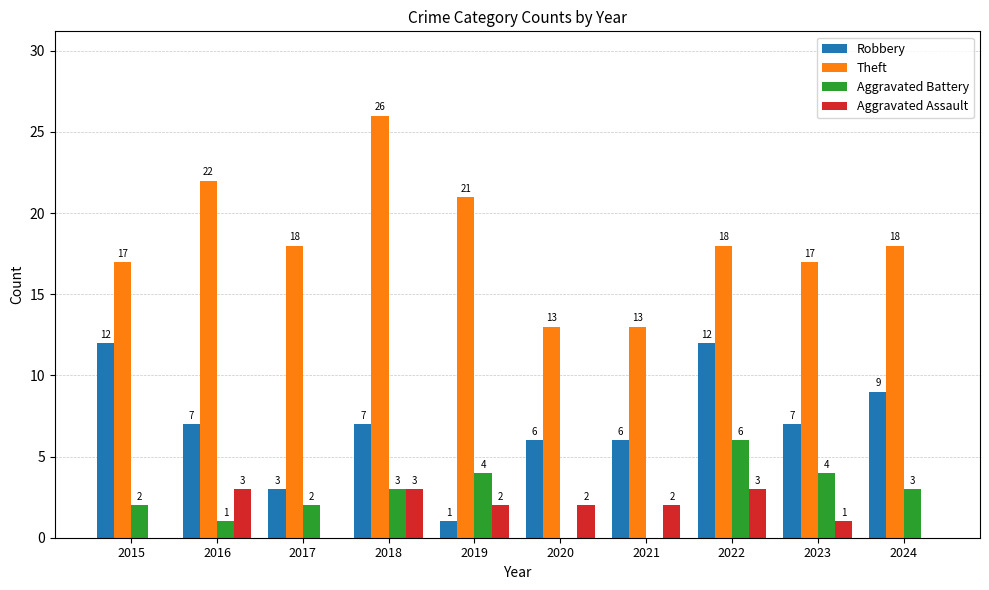

How many data points does each series have?

10